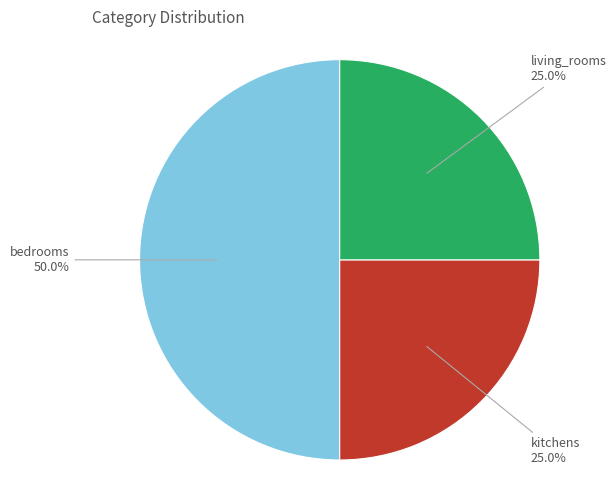

Count the number of slices in the pie.

3